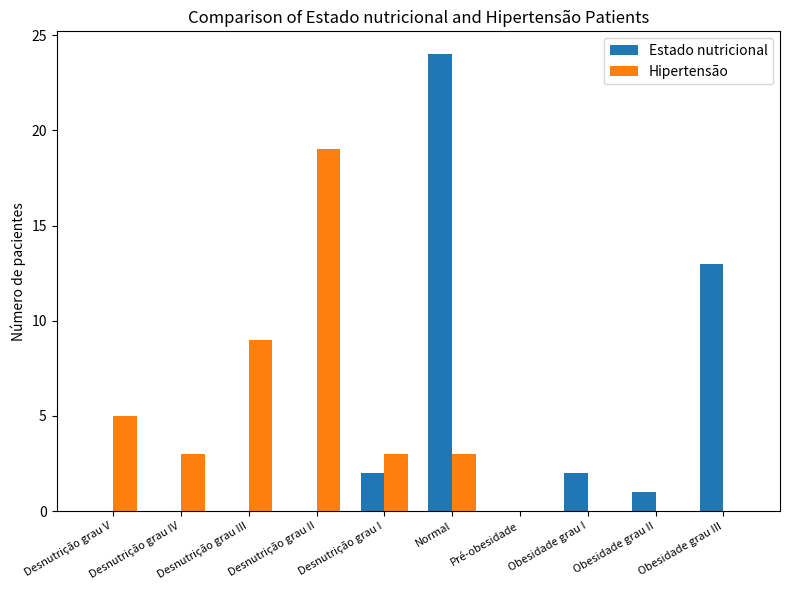

Which series has the largest range (max minus min)?

Estado nutricional